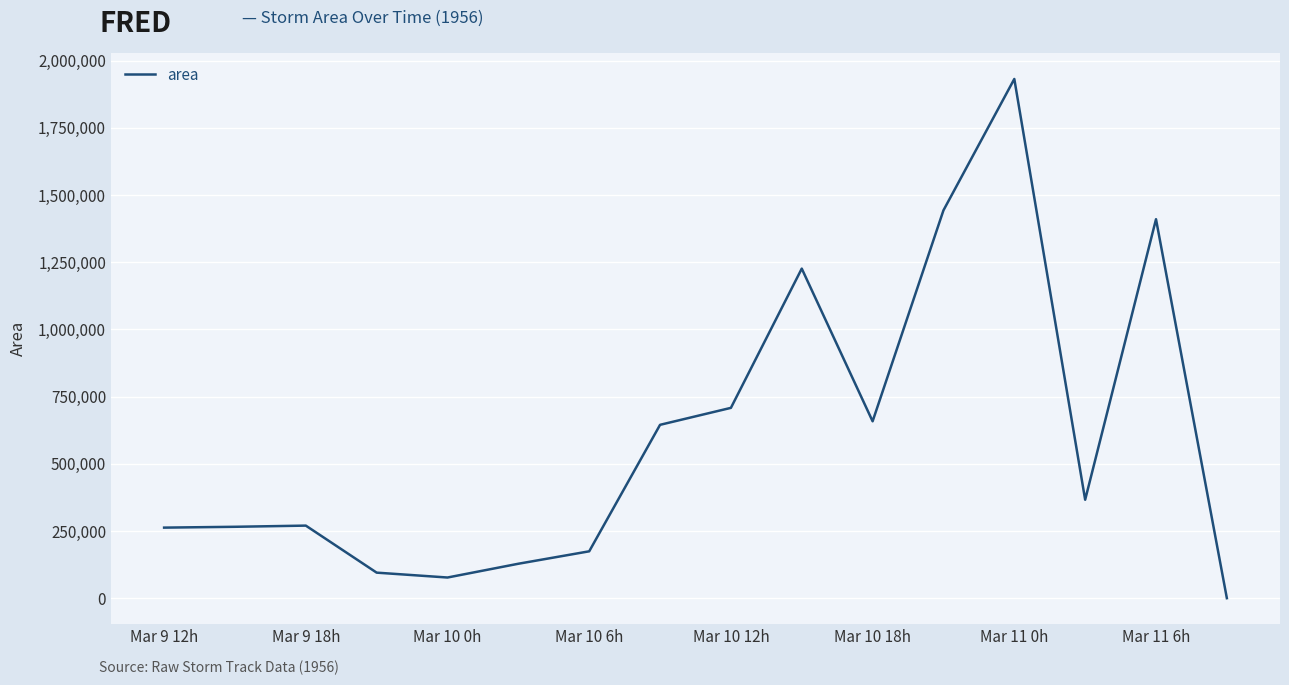

What is the difference between the maximum and minimum values?

1931875